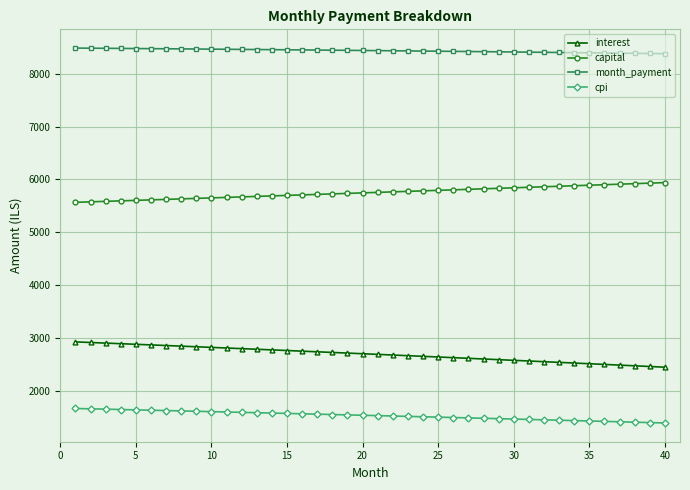

What is the difference between the maximum and minimum values in the cpi series?

274.6